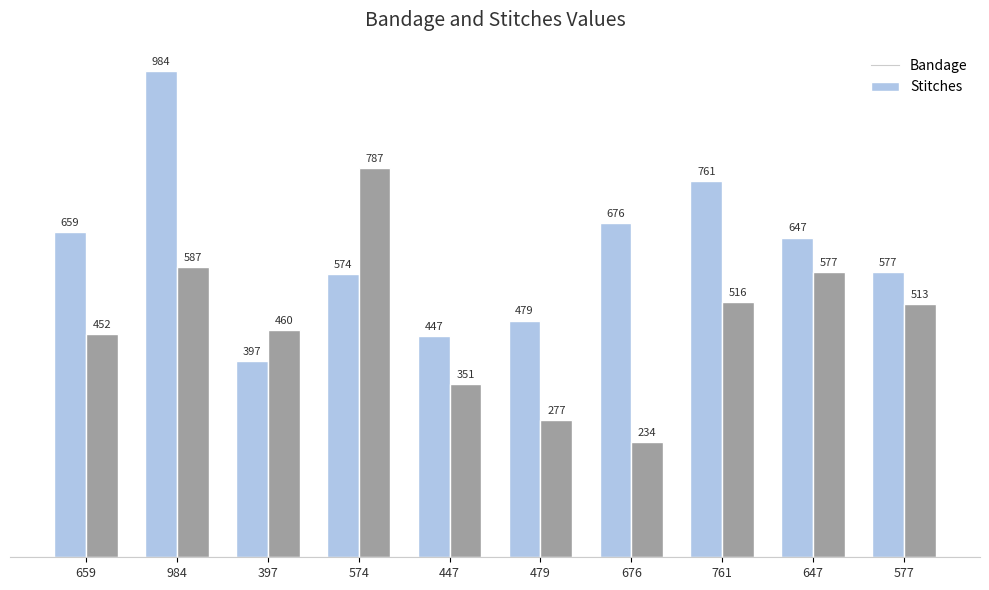

Rank the categories by Stitches value from highest to lowest.

574, 984, 647, 761, 577, 397, 659, 447, 479, 676